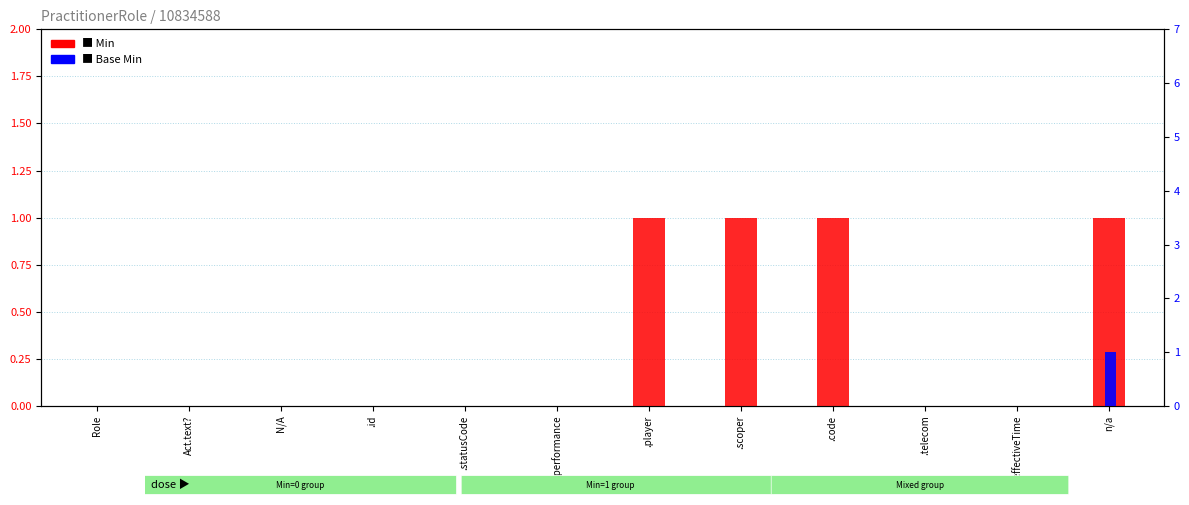

Rank the series by their average value, from lowest to highest.

Base Min, Min